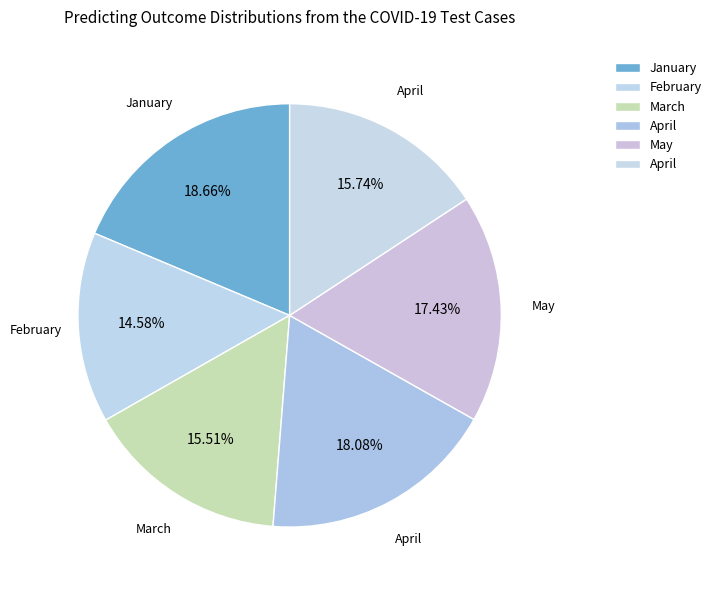

How many segments does this pie chart have?

6